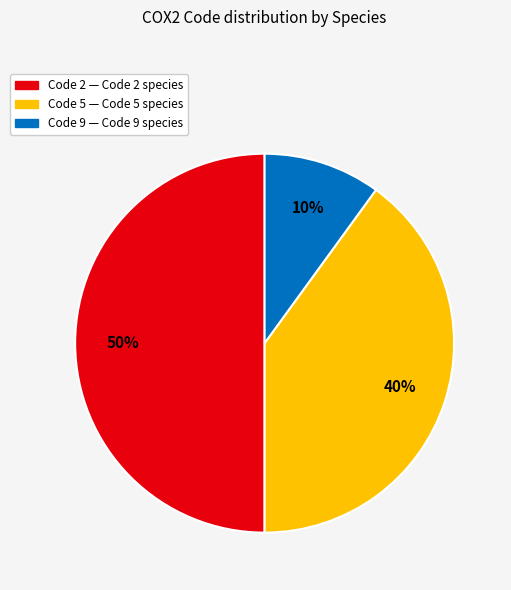

How many slices are in this pie chart?

3